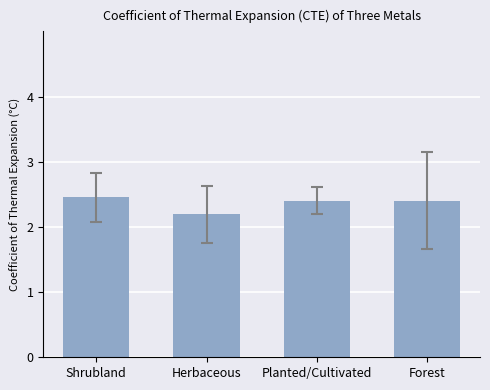

Which category has the lowest value across all series?

Herbaceous